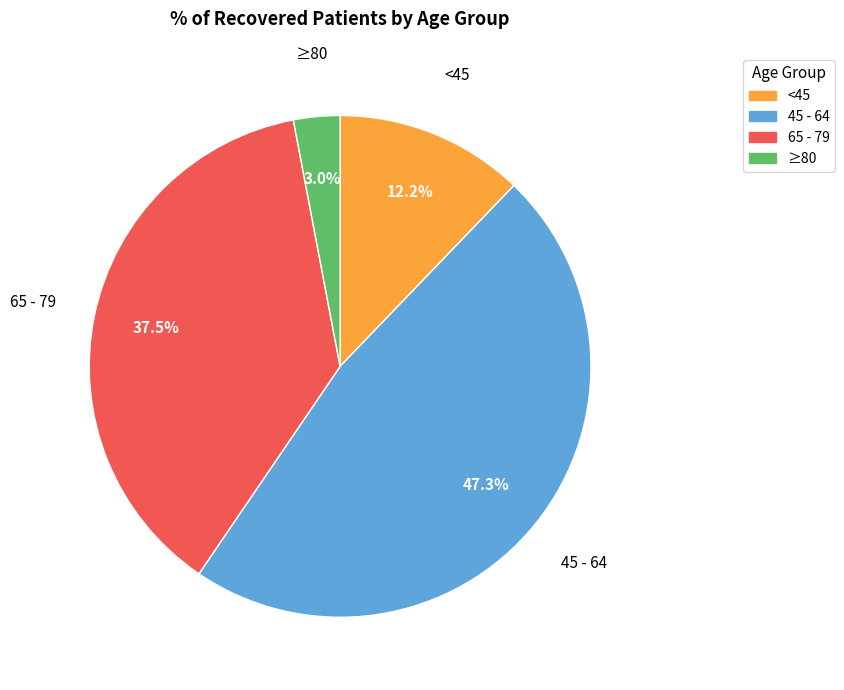

Is there a majority slice in this chart?

No